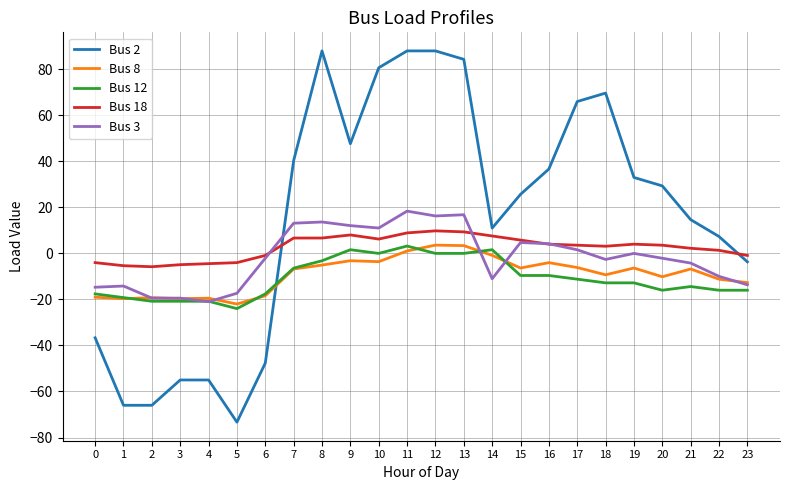

Is it true that Bus 2 equals -25.5 at 5?

False